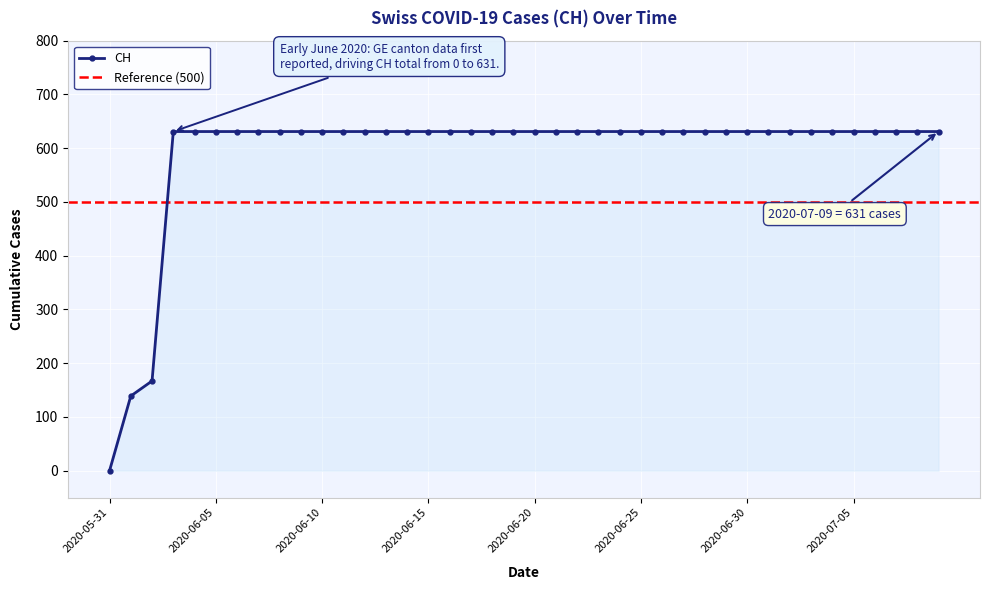

Is it true that the value at 2020-06-06 is 249?

False